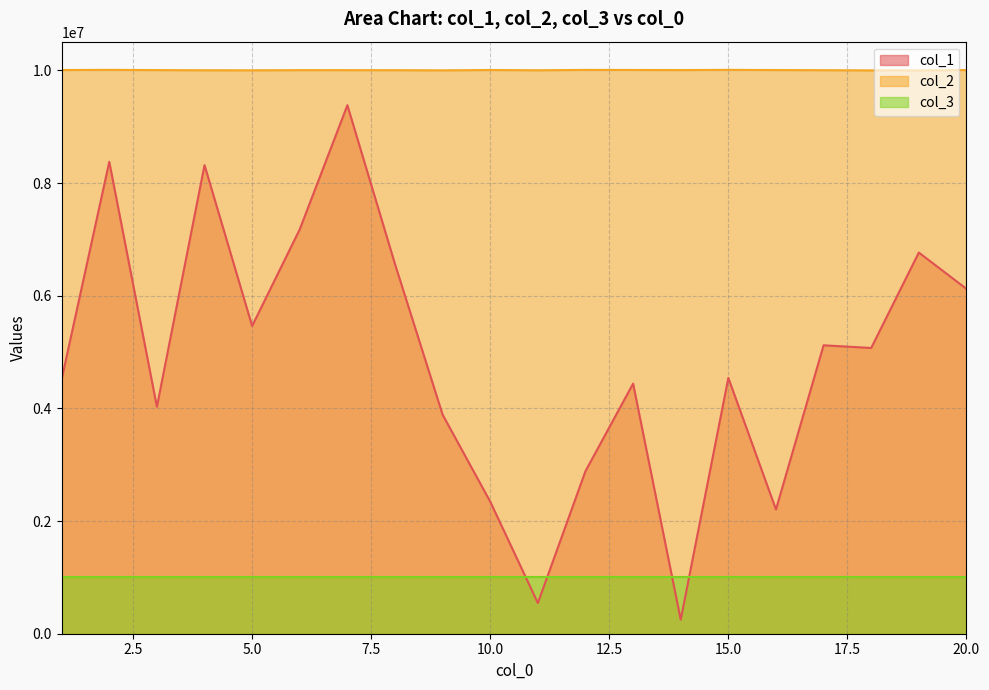

What is the average value of the col_1 series?

4900501